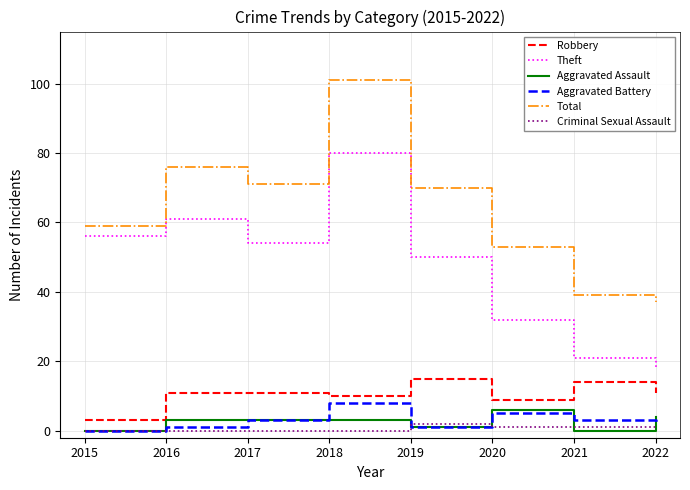

How many positive values does the Aggravated Battery series have?

7